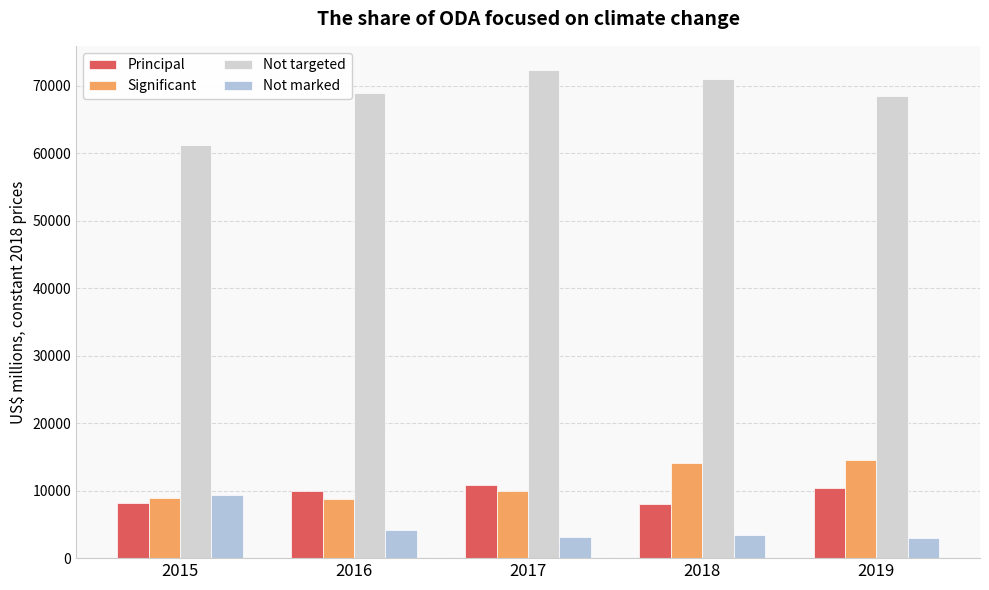

The value of Principal at 2018 is 8074.0. True or false?

True